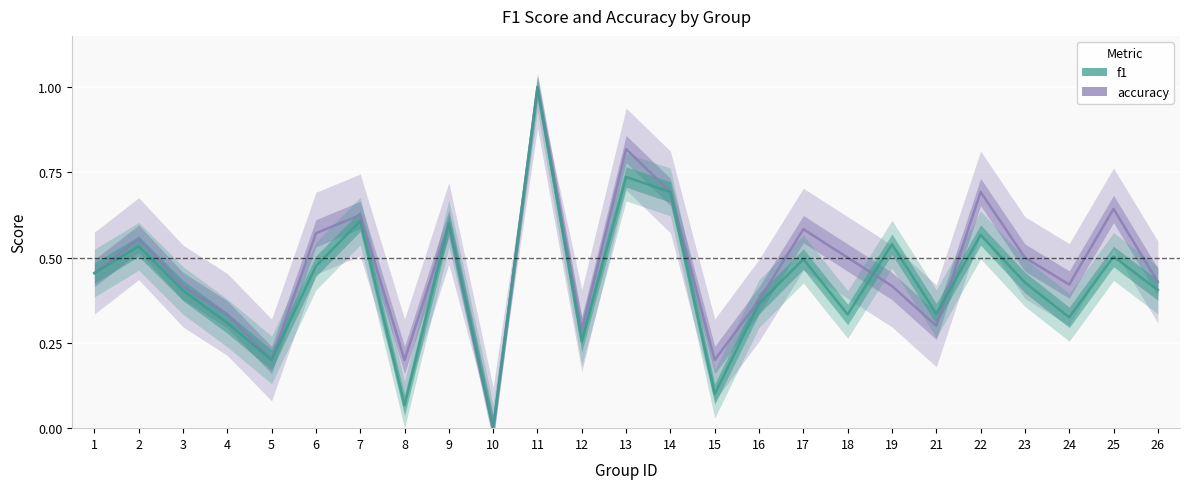

What is the maximum value for accuracy?

1.0